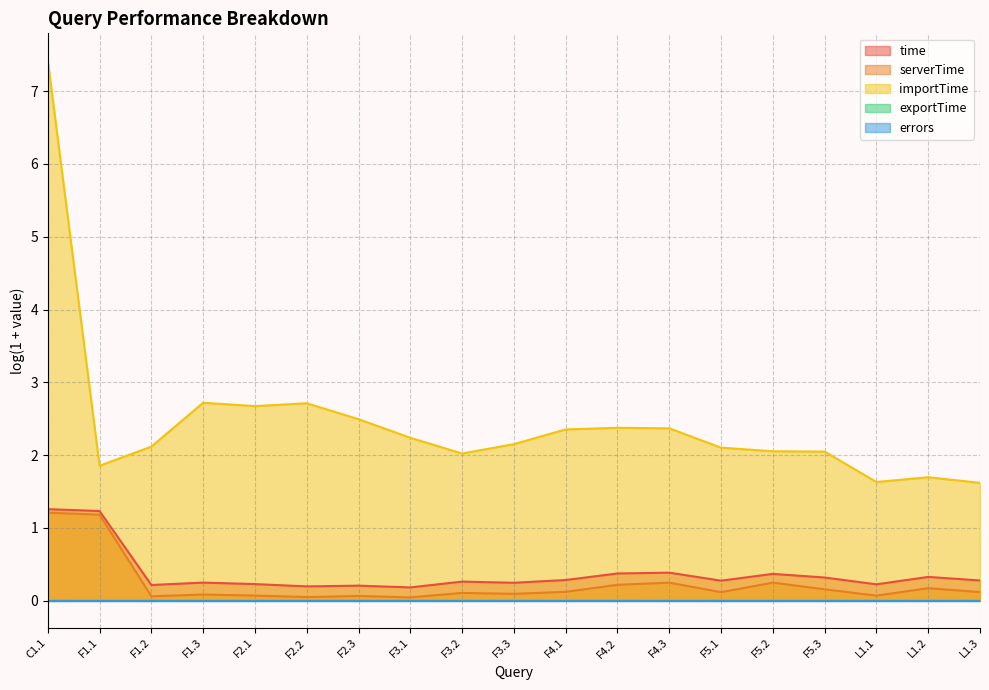

How many lines are shown in the chart?

5